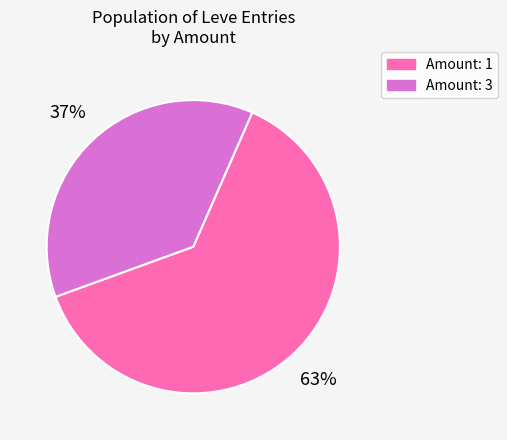

How many segments does this pie chart have?

2